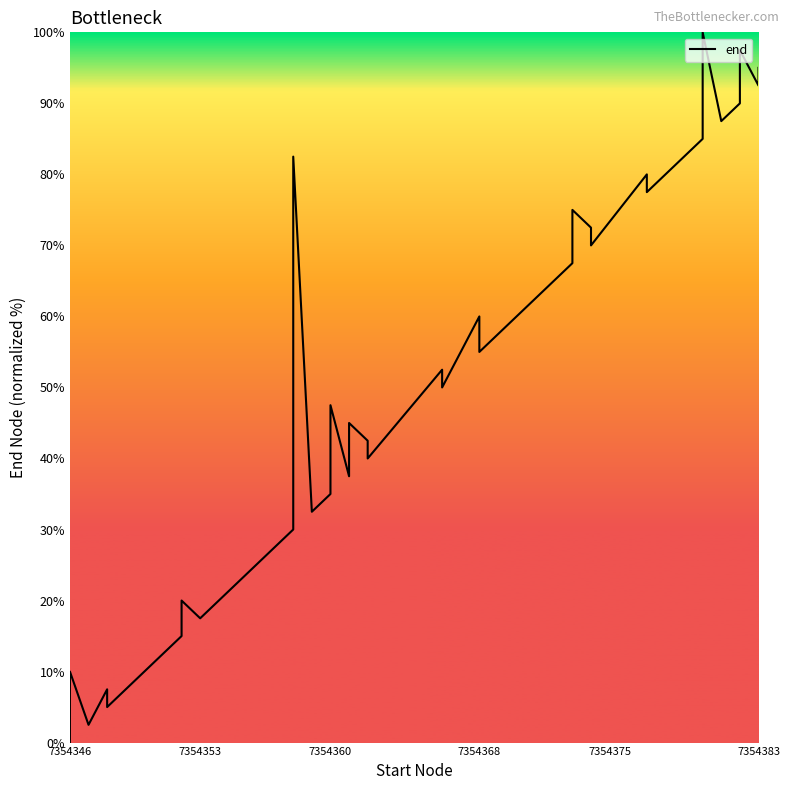

What is the difference between the maximum and minimum values?

100.0